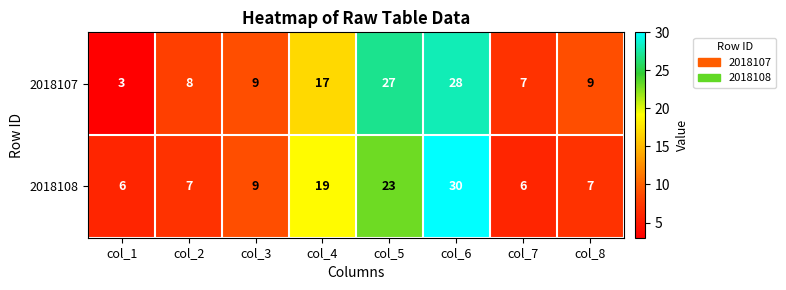

Reading right to left, extract all data points from this chart.

2018107: 9	7	28	27	17	9	8	3
2018108: 7	6	30	23	19	9	7	6